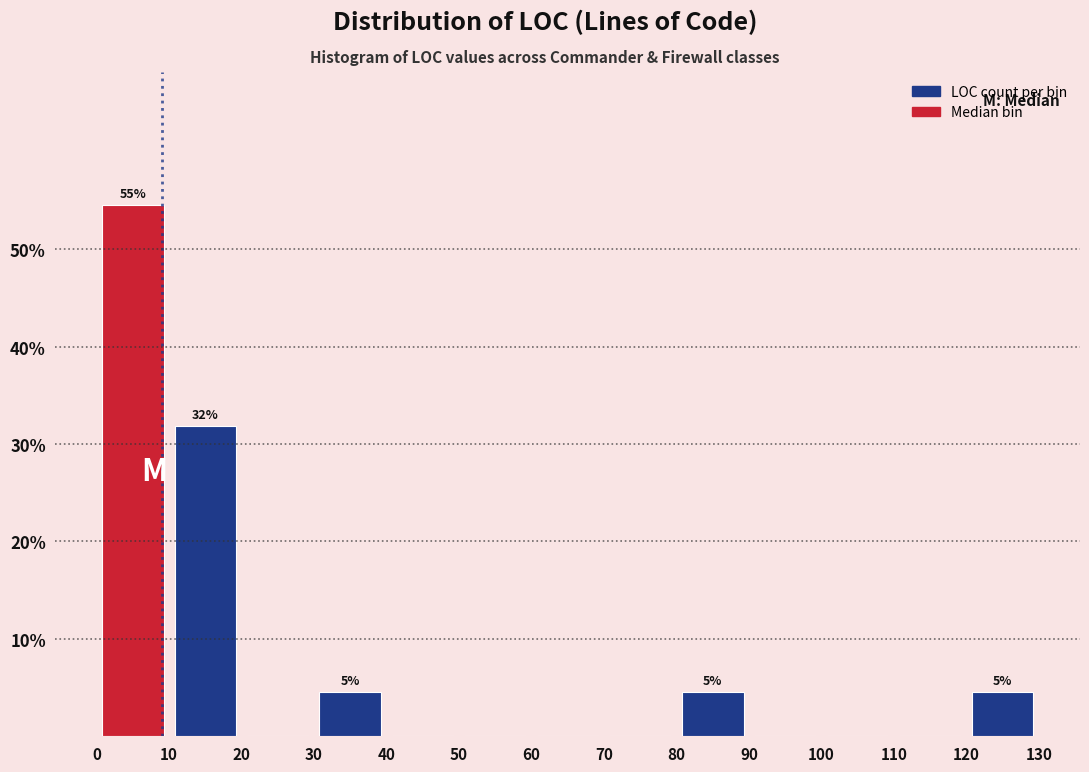

Over which range of the x-axis is the bar tallest?

0 to 10